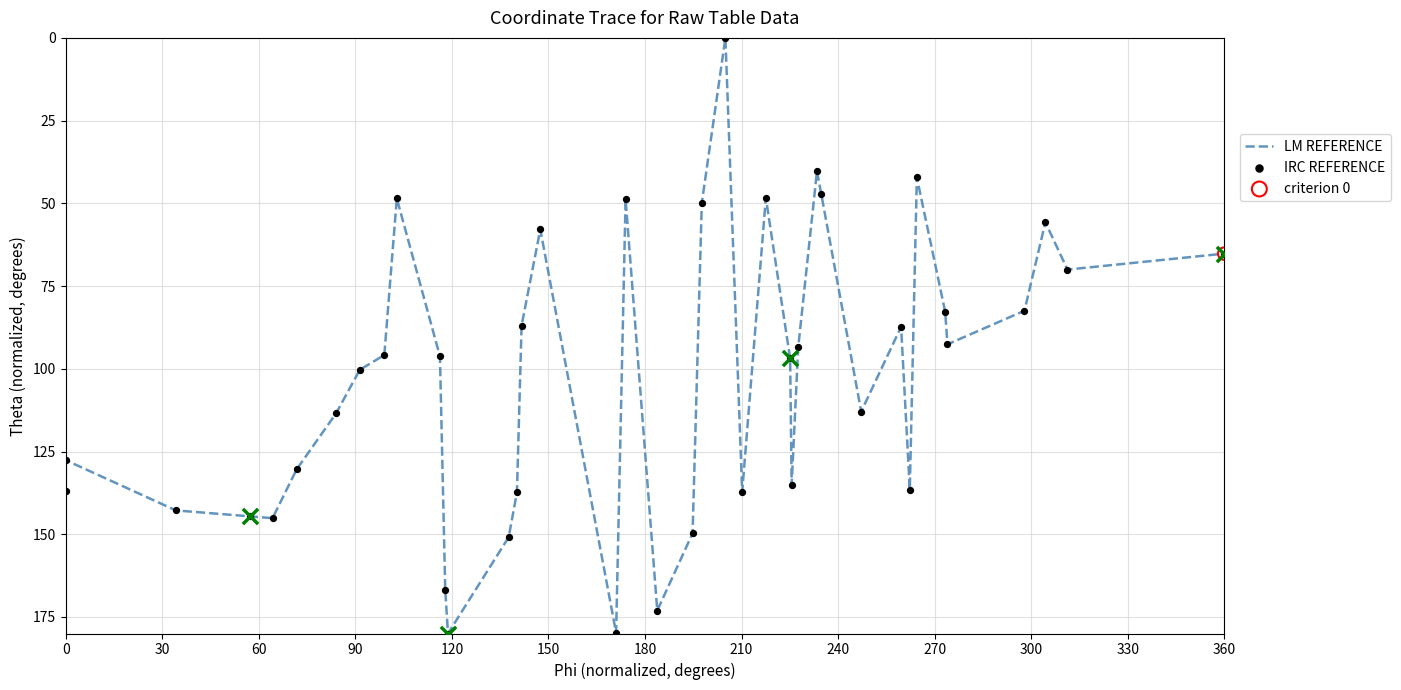

What is the difference between the maximum and minimum values?

180.0